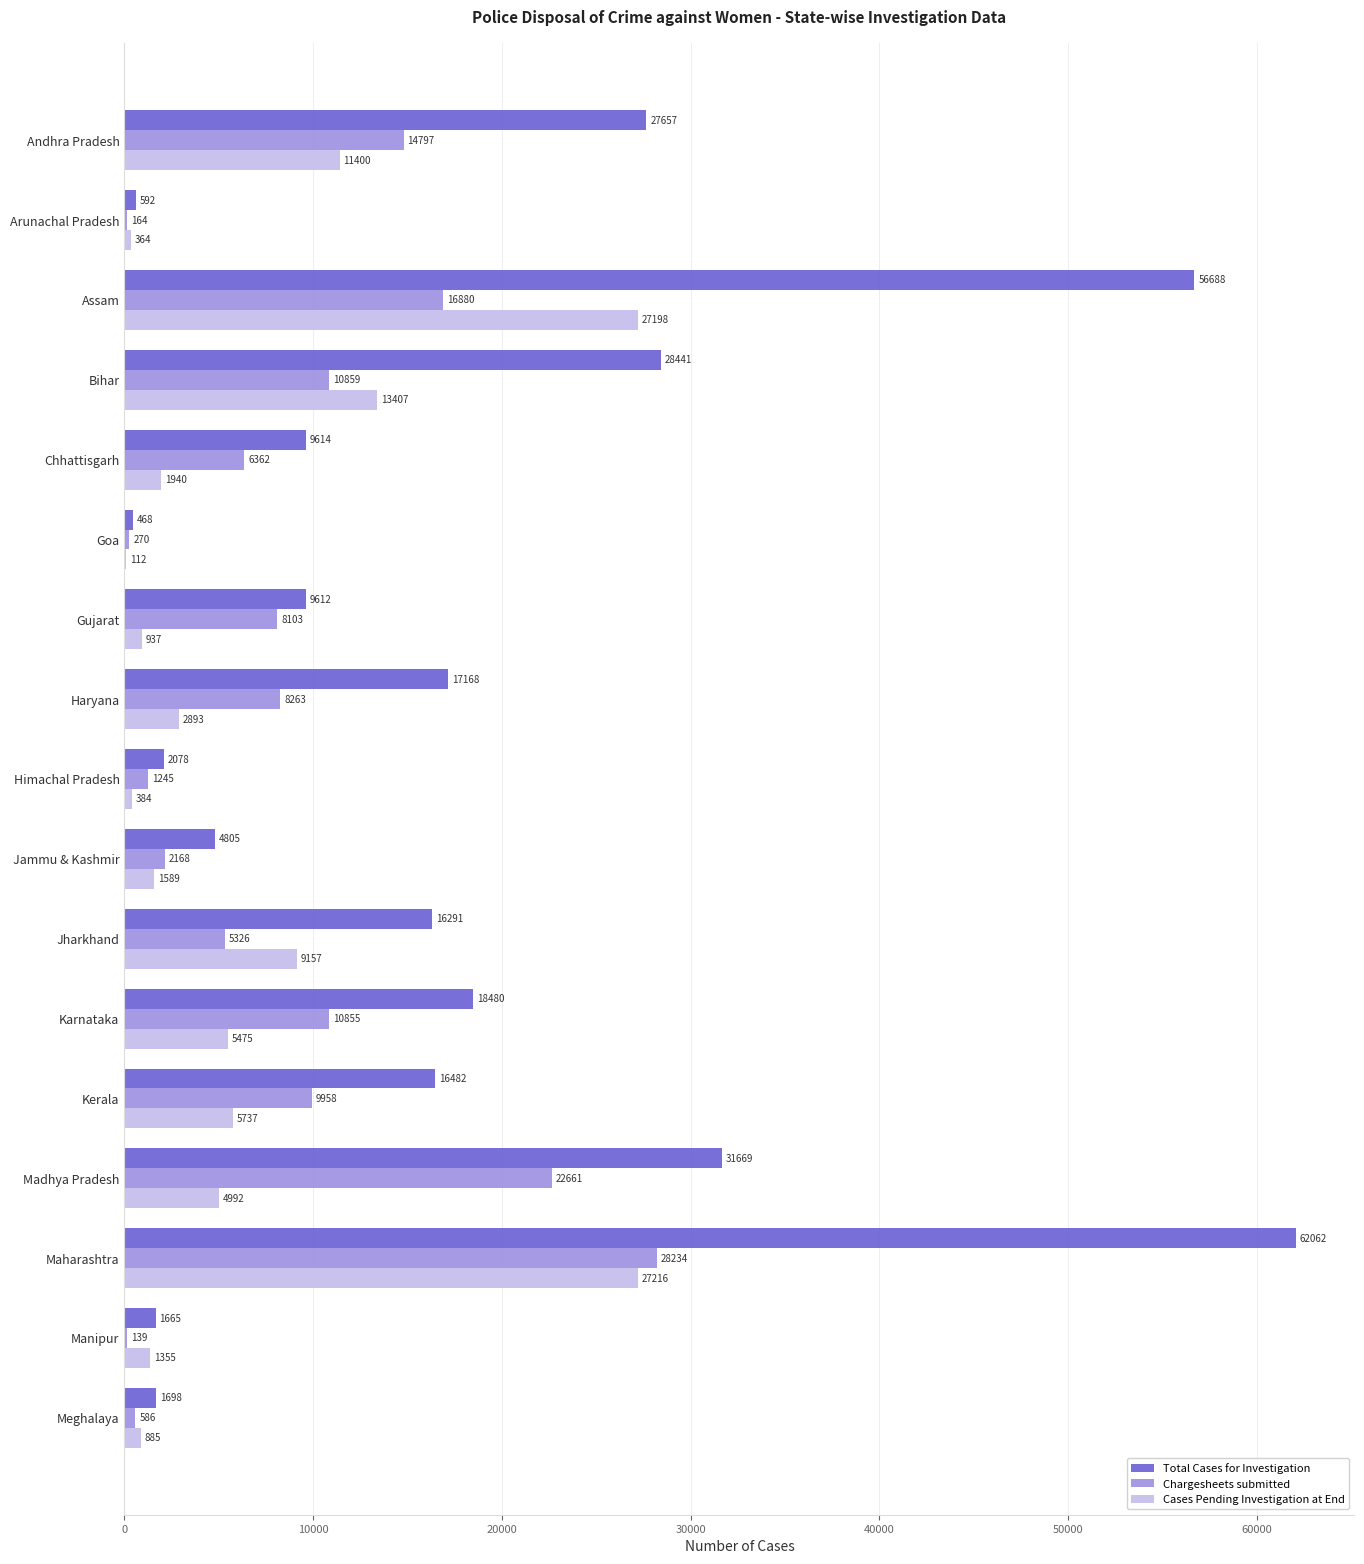

Which series has the widest spread of values?

Total Cases for Investigation